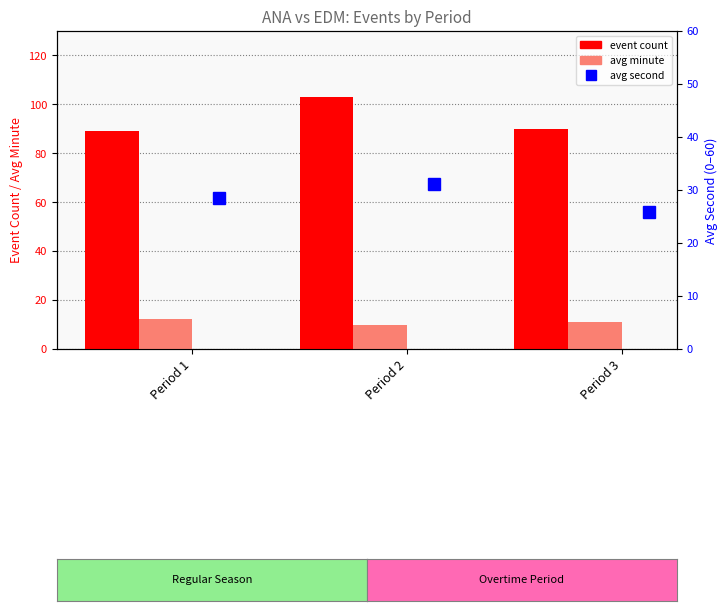

How many data points in avg minute are above 11?

2